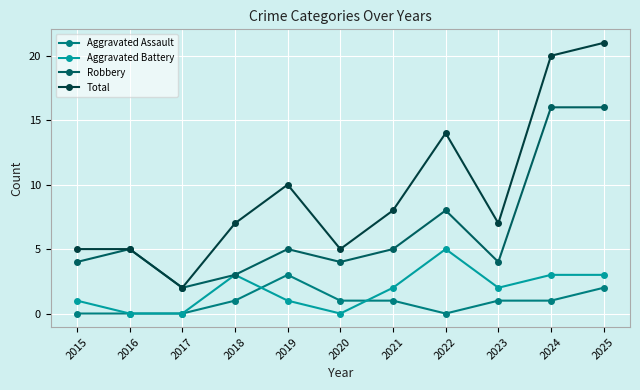

Where is Robbery nearest to the value 9?

2022